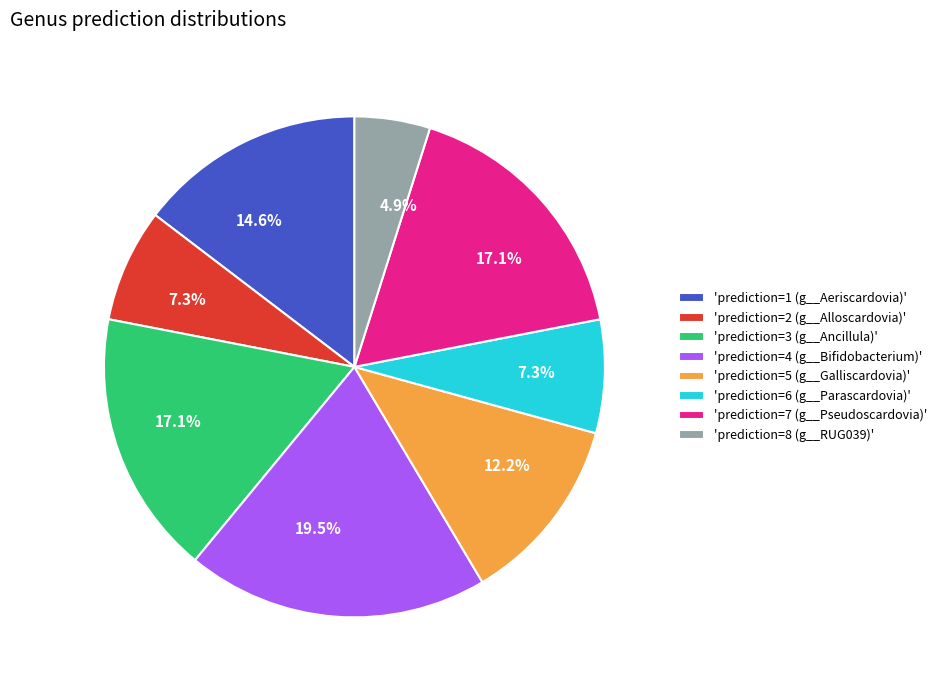

Approximately how many times larger is the value at 'prediction=2 (g__Alloscardovia)' compared to 'prediction=4 (g__Bifidobacterium)'?

0.4